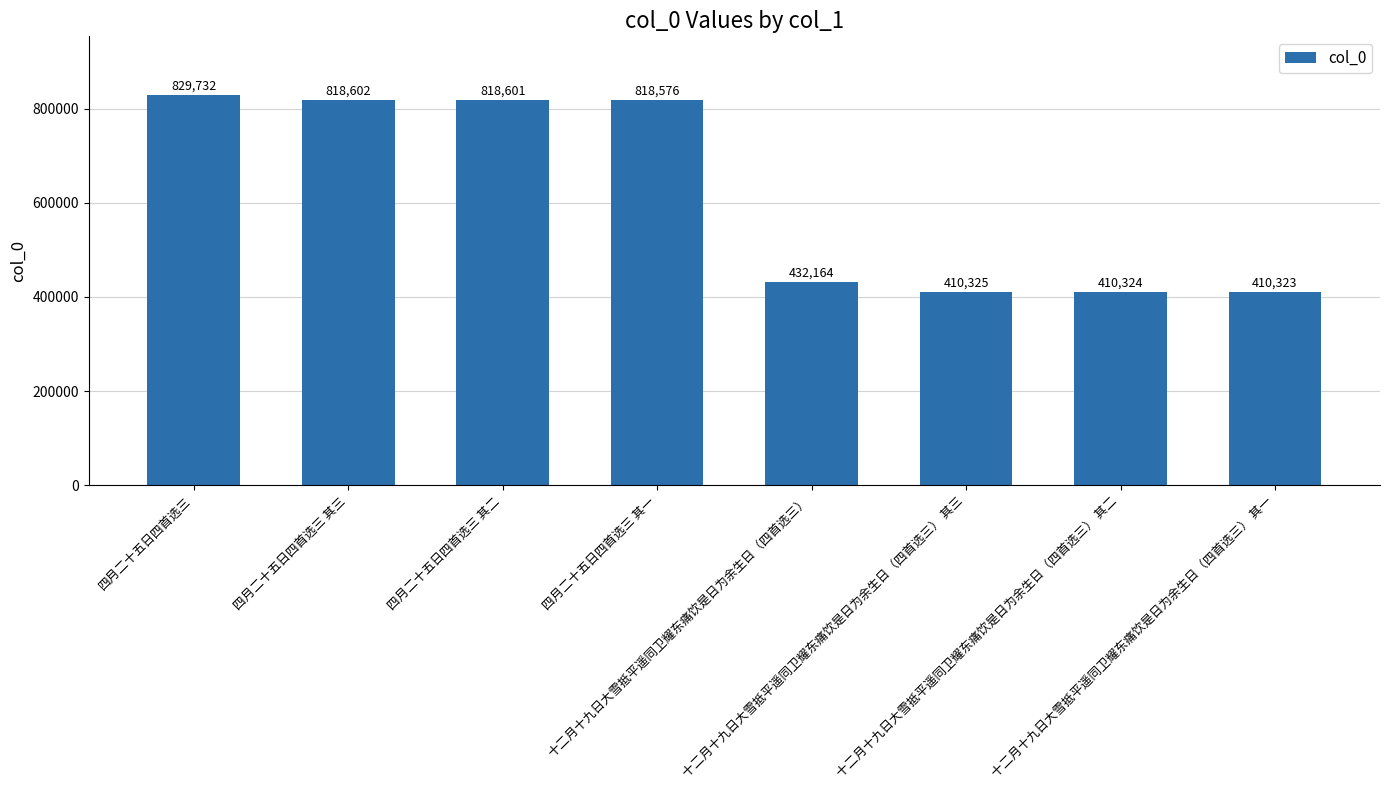

Rank the categories by value from highest to lowest.

四月二十五日四首选三, 四月二十五日四首选三 其三, 四月二十五日四首选三 其二, 四月二十五日四首选三 其一, 十二月十九日大雪抵平遥同卫耀东痛饮是日为余生日（四首选三）, 十二月十九日大雪抵平遥同卫耀东痛饮是日为余生日（四首选三） 其三, 十二月十九日大雪抵平遥同卫耀东痛饮是日为余生日（四首选三） 其二, 十二月十九日大雪抵平遥同卫耀东痛饮是日为余生日（四首选三） 其一